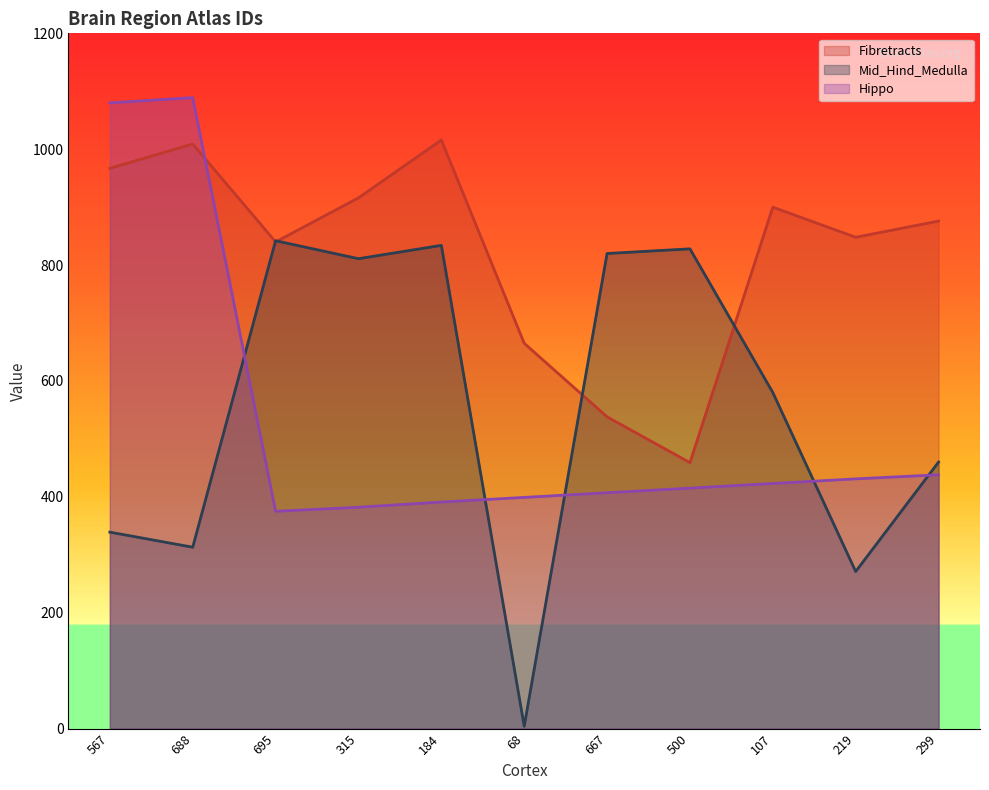

Reading left to right, what are all the values shown in this chart?

Fibretracts: 567=967	688=1009	695=840	315=916	184=1016	68=665	667=538	500=459	107=900	219=848	299=876
Mid_Hind_Medulla: 567=339	688=313	695=842	315=811	184=834	68=4	667=820	500=828	107=580	219=271	299=460
Hippo: 567=1080	688=1089	695=375	315=382	184=391	68=399	667=407	500=415	107=423	219=431	299=438